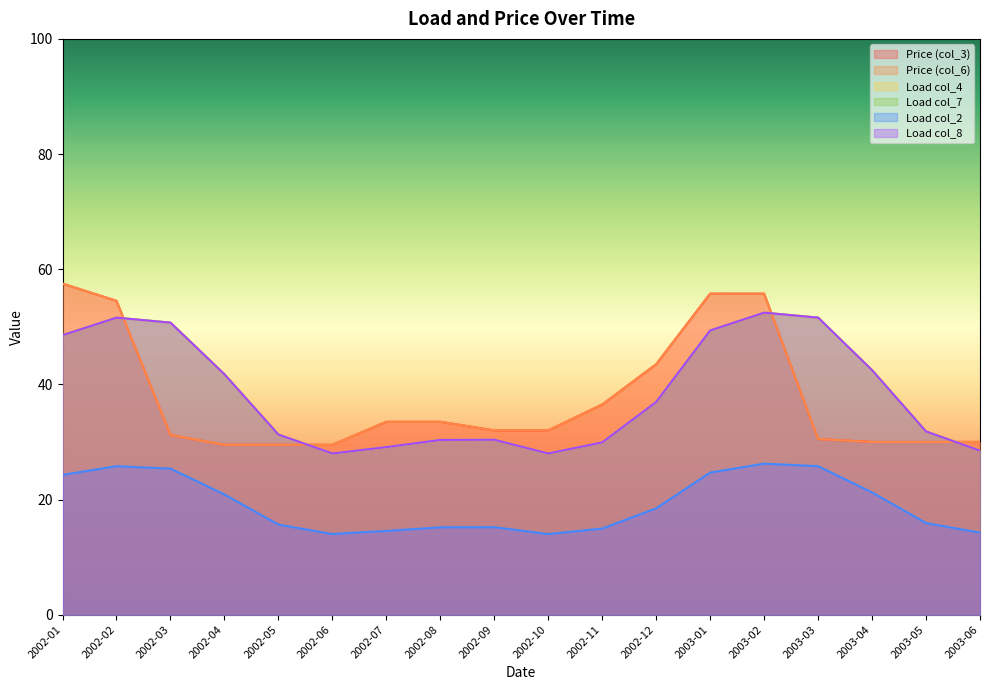

What is the label of the 15th point from the left?

2003-03